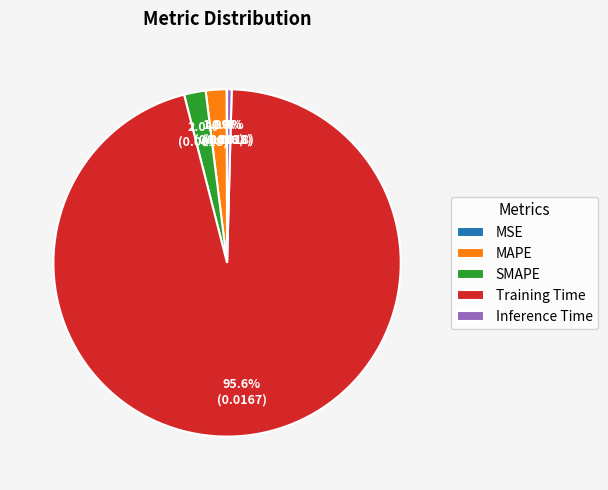

Which slice is the largest?

Training Time